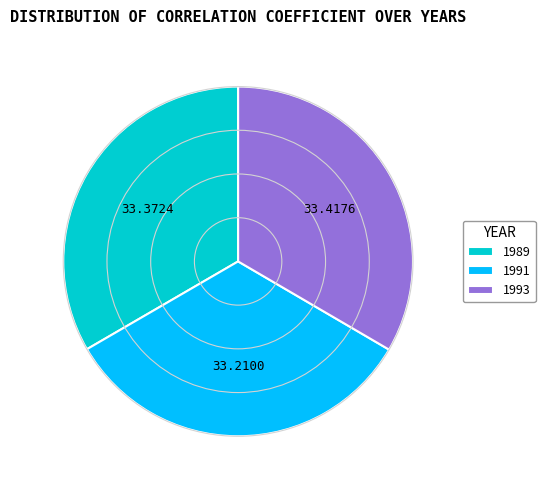

How many segments does this pie chart have?

3